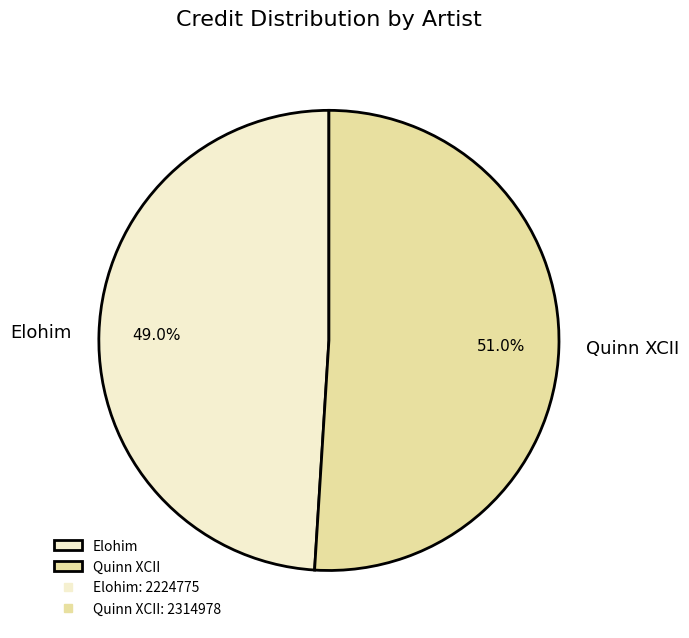

Between Quinn XCII and Elohim, which is larger?

Quinn XCII